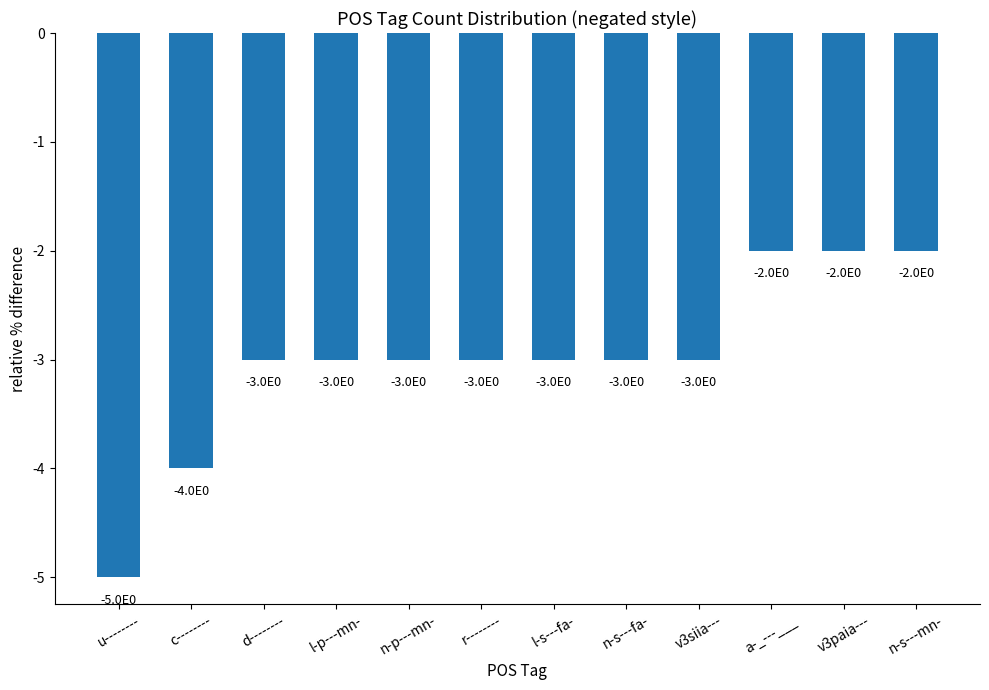

Reading left to right, list all the values displayed in this chart.

-5	-4	-3	-3	-3	-3	-3	-3	-3	-2	-2	-2